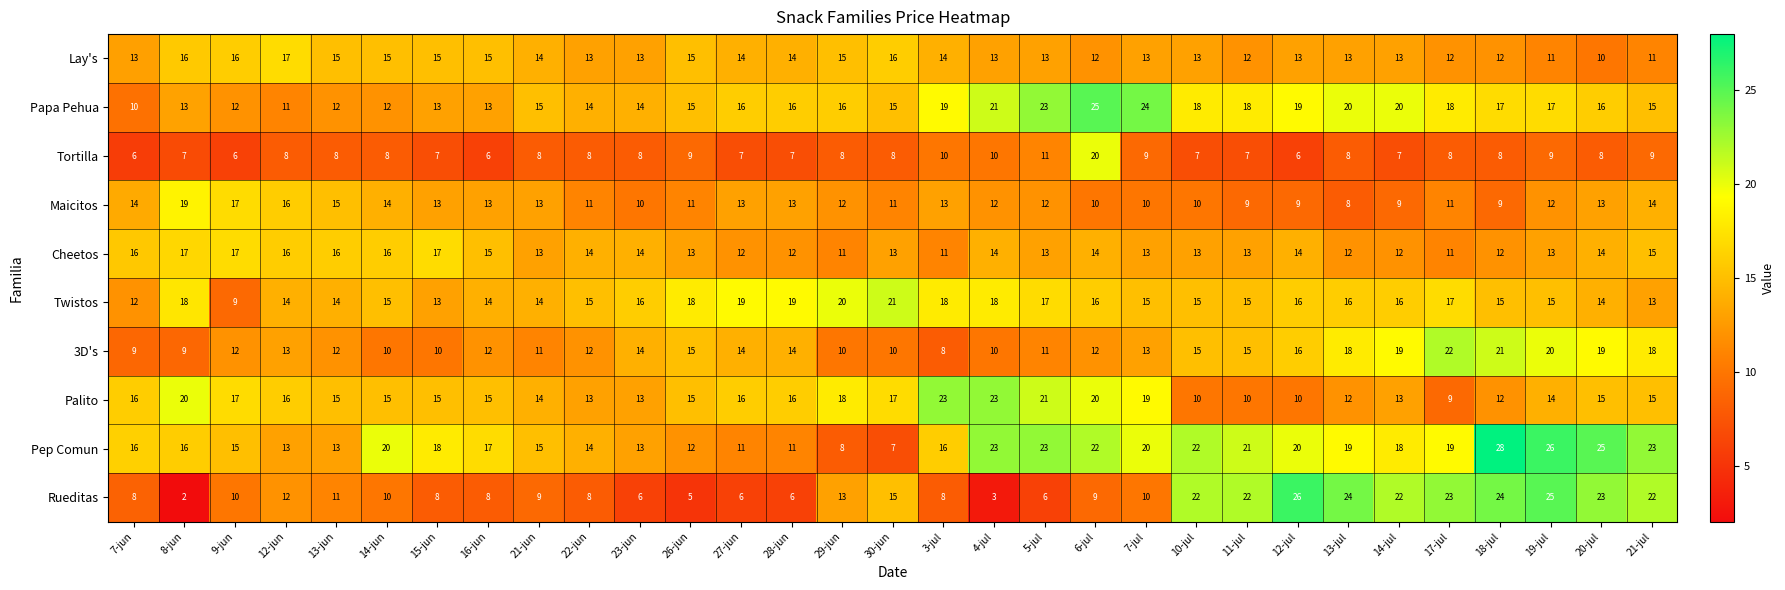

At which category is the sum across all series the highest?

19-jul